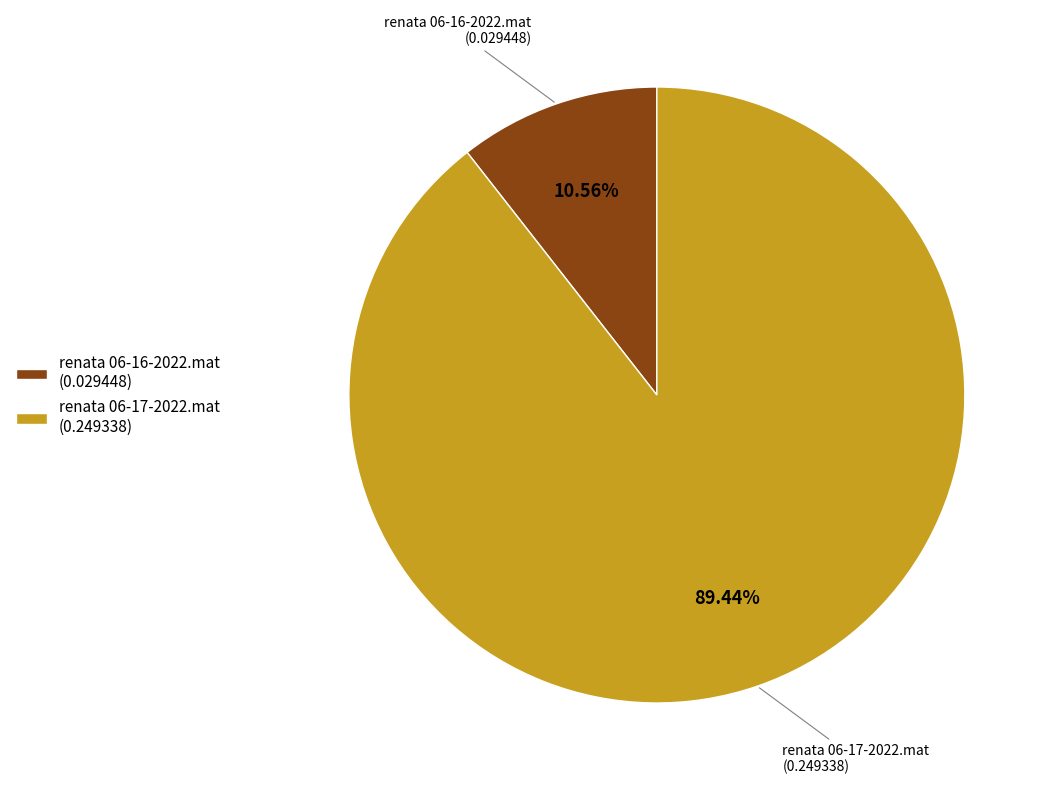

Is the sum of renata 06-16-2022.mat and renata 06-17-2022.mat greater than half?

Yes